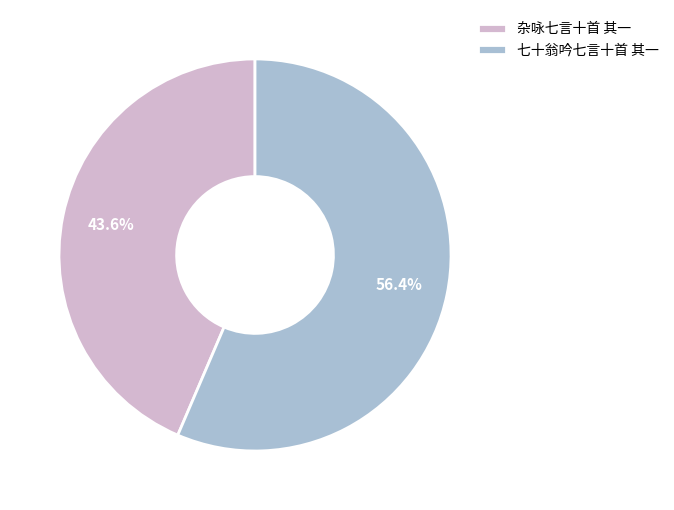

Which has a higher value, 杂咏七言十首 其一 or 七十翁吟七言十首 其一?

七十翁吟七言十首 其一